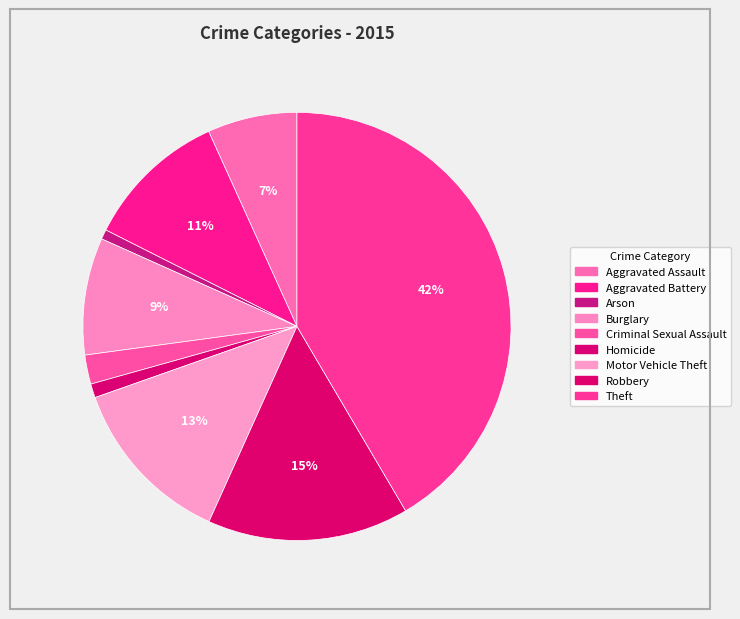

To the nearest percent, what is the difference between the Theft and Robbery slice percentages?

26%